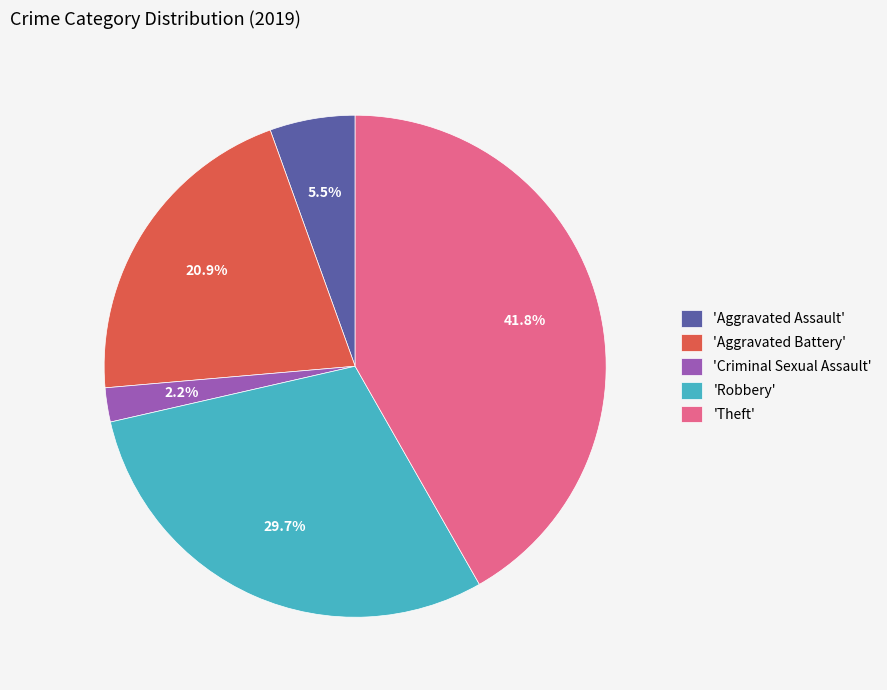

How much of the chart is everything except 'Aggravated Assault'?

94.5%